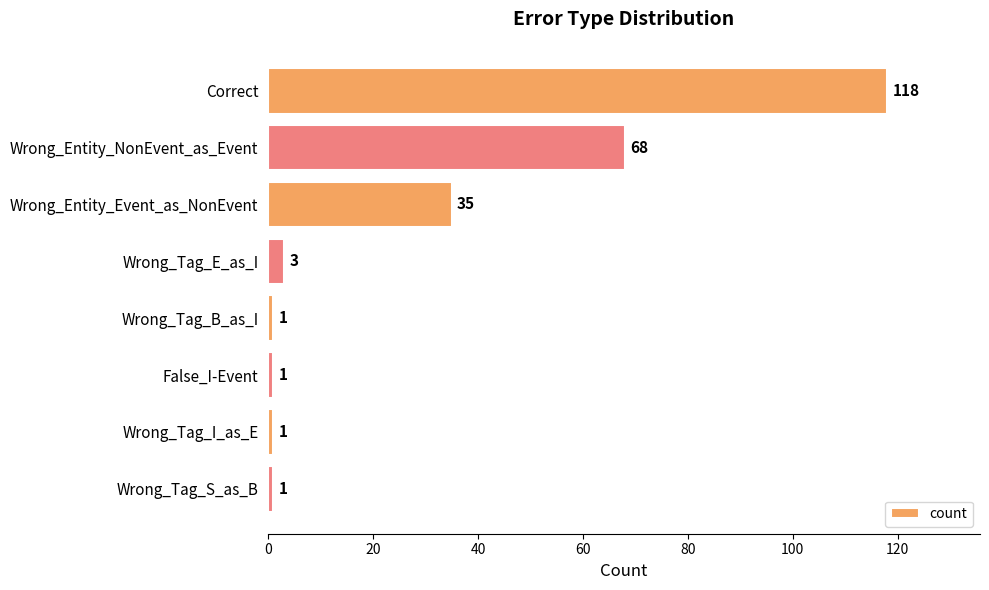

The chart shows a value of 8 at Wrong_Entity_Event_as_NonEvent. True or false?

False